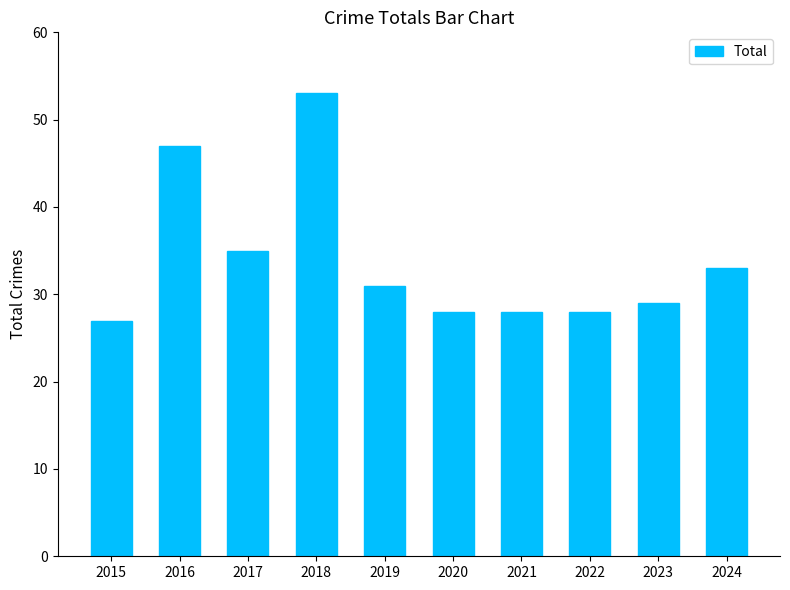

What is the value of the 1st bar from the left?

27